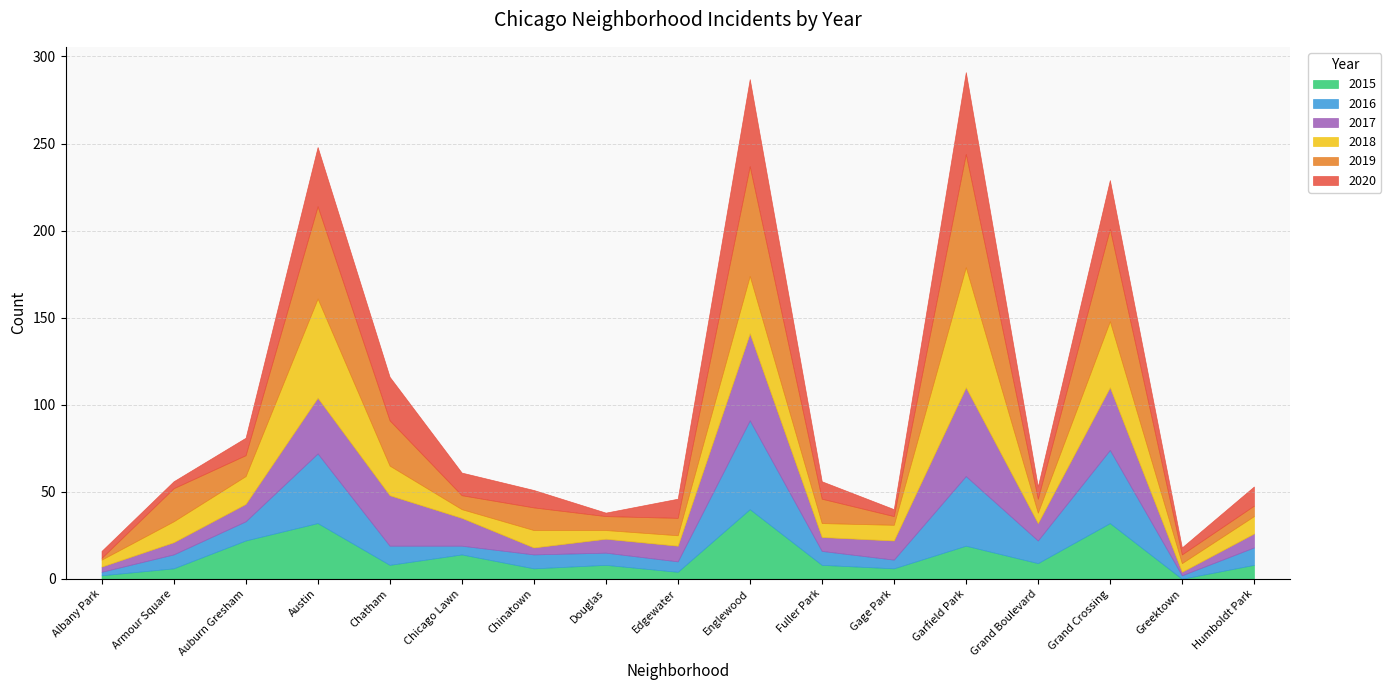

True or false: 2015 has a value of 28 at Garfield Park.

False